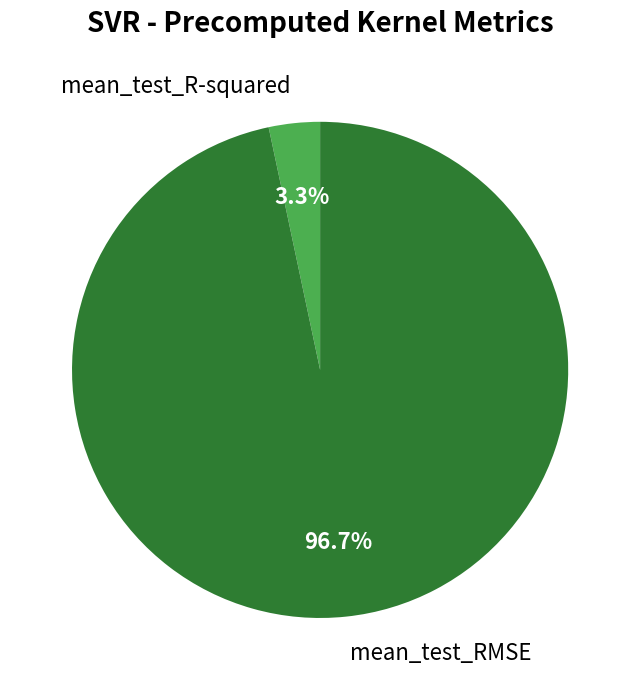

Between mean_test_RMSE and mean_test_R-squared, which is larger?

mean_test_RMSE